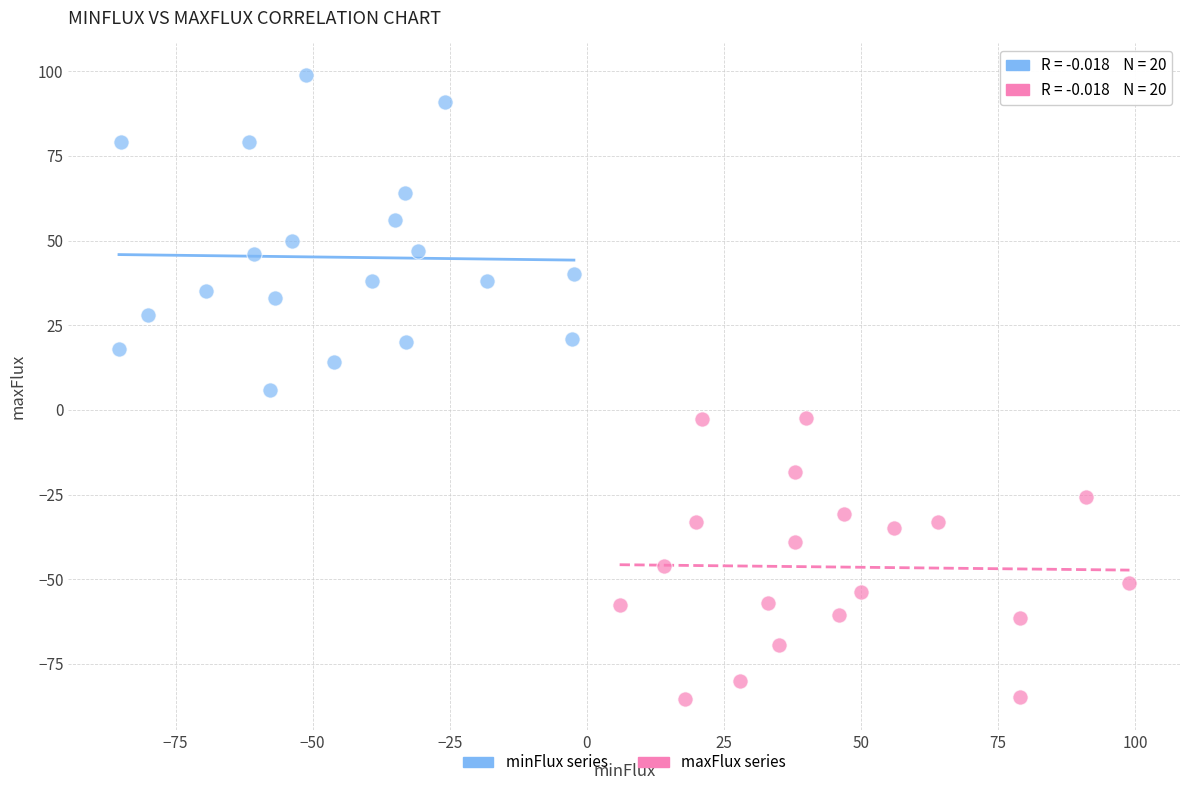

Which series contains the highest Y value?

minFlux series